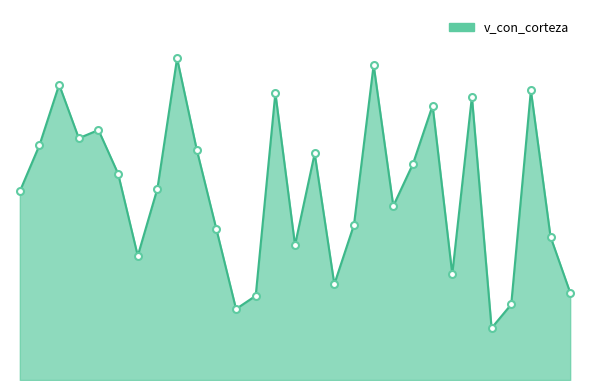

True or false: the data has more than 1 interior local peaks.

True